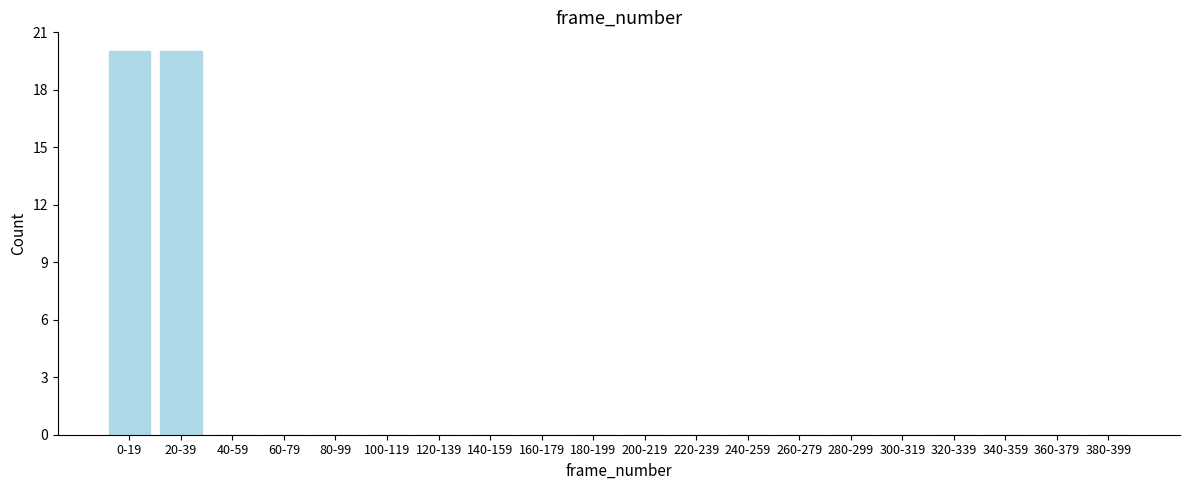

Reading left to right, what are all the values shown in this chart?

0-19=20	20-39=20	40-59=0	60-79=0	80-99=0	100-119=0	120-139=0	140-159=0	160-179=0	180-199=0	200-219=0	220-239=0	240-259=0	260-279=0	280-299=0	300-319=0	320-339=0	340-359=0	360-379=0	380-399=0